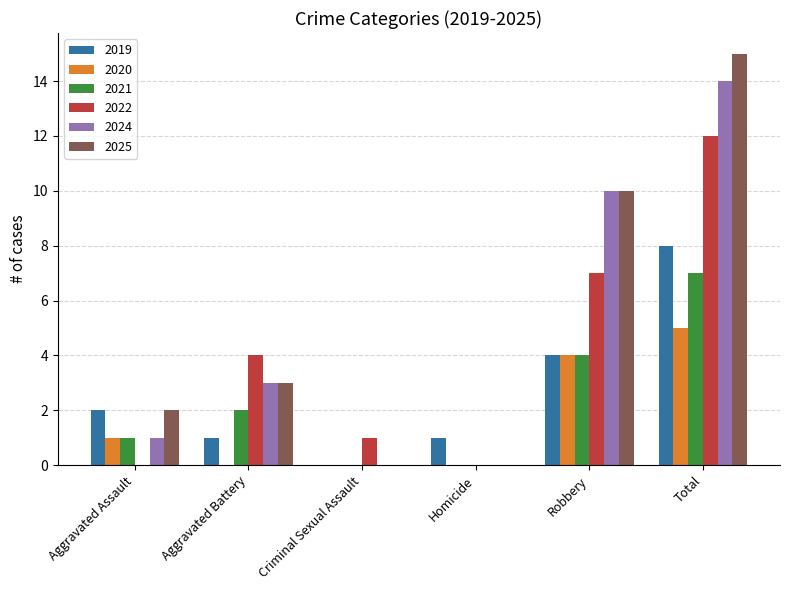

At which label is 2022 closest to 6?

Robbery